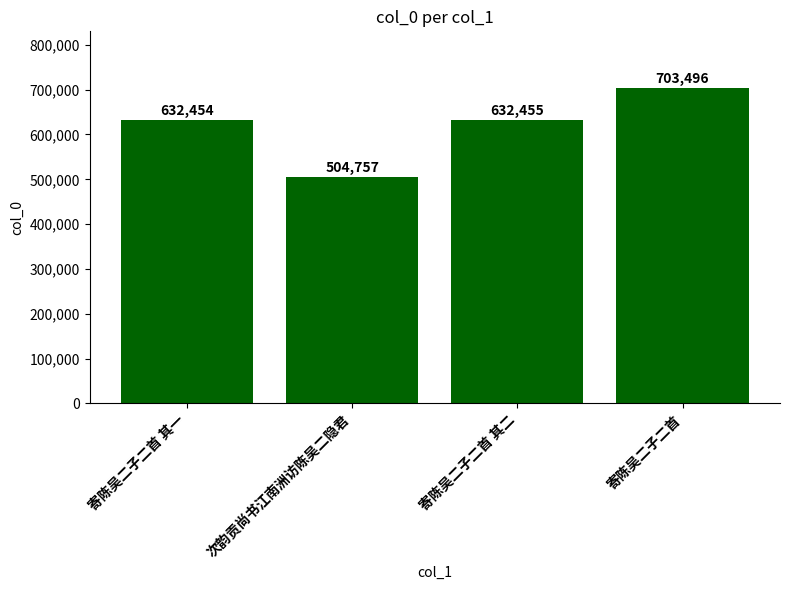

The value at 寄陈吴二子二首 其二 is 357551. True or false?

False